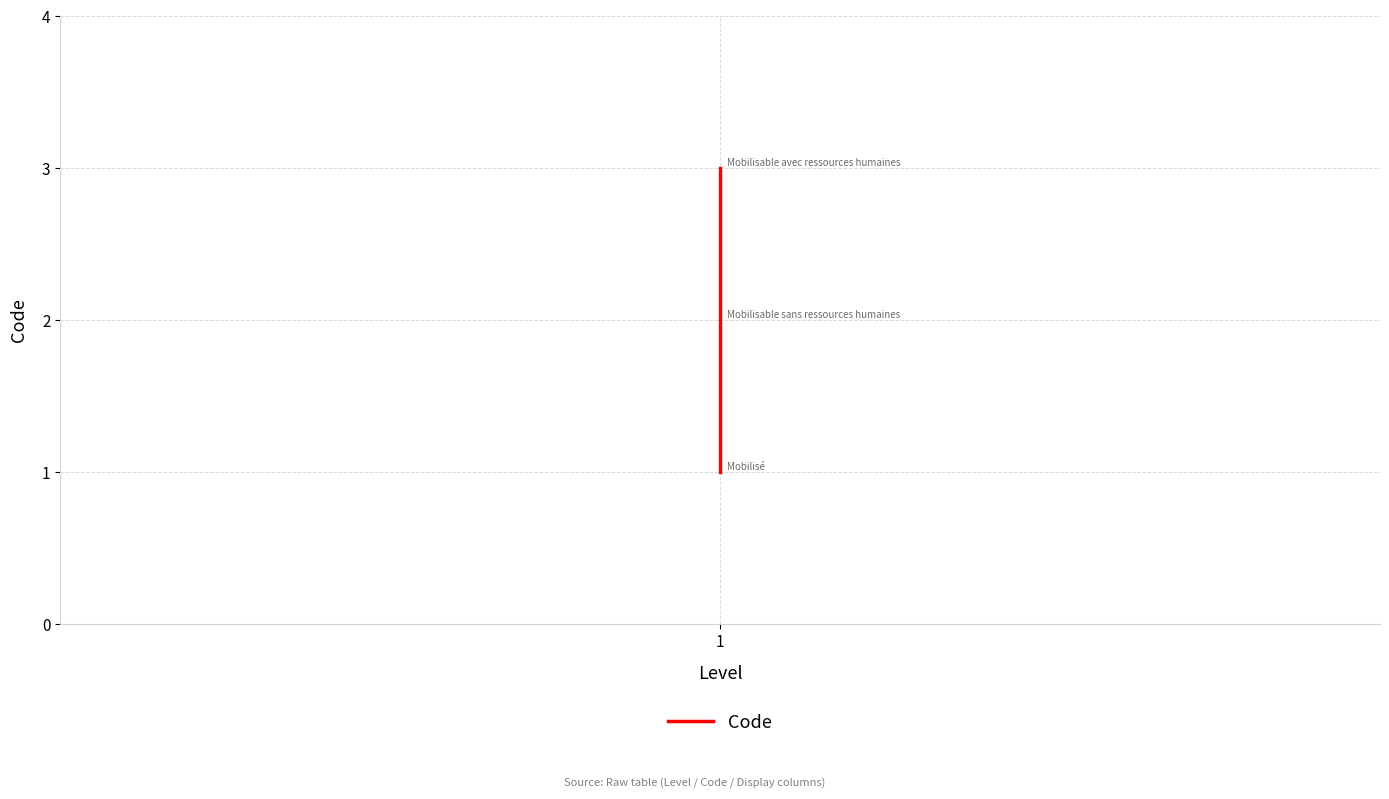

What is the value of the 3rd point from the left?

3